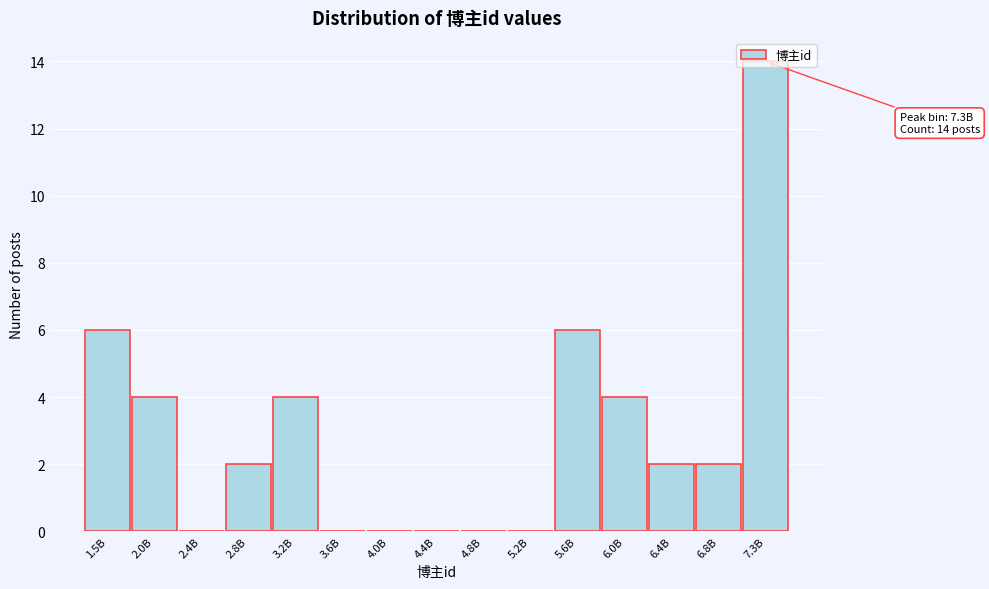

The value at 2.8B is 3. True or false?

False